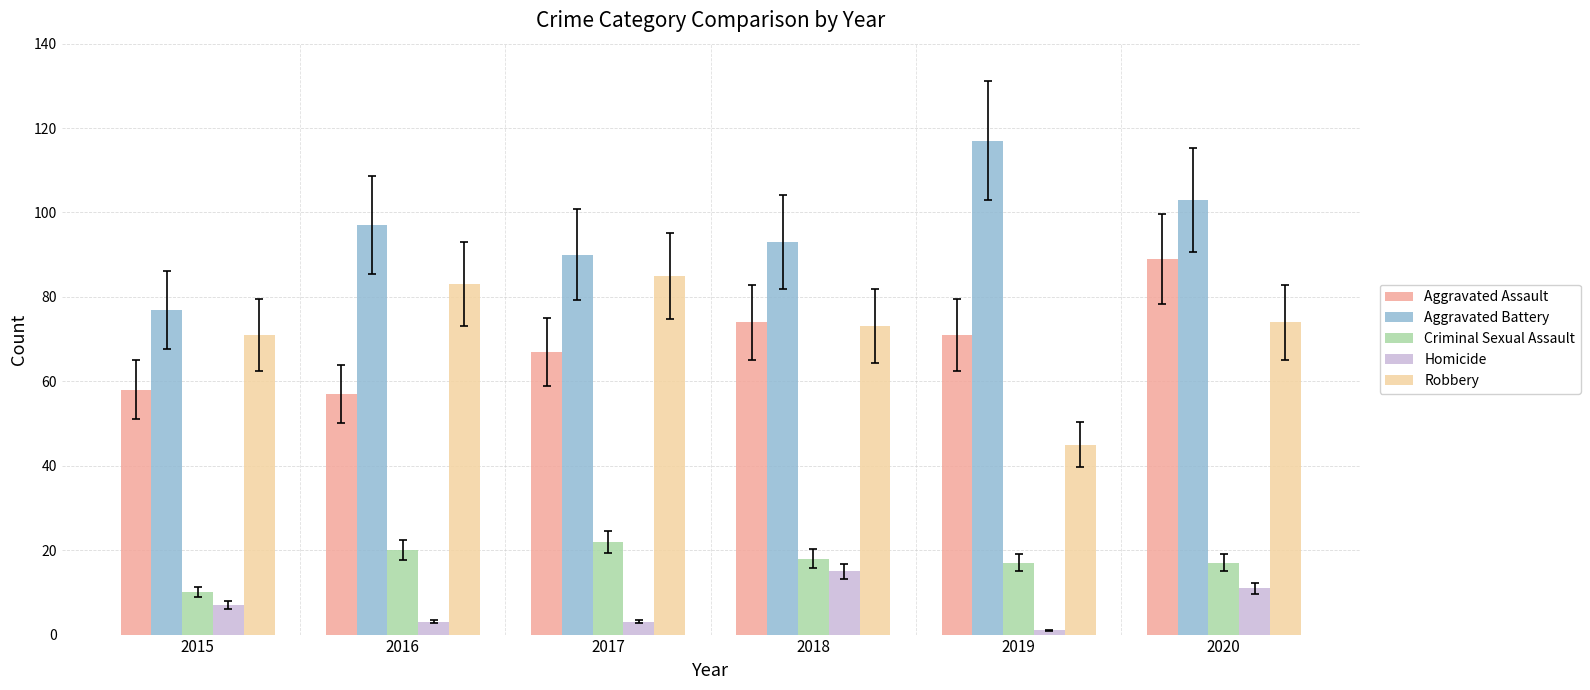

What value does the Robbery series have at 2018?

73